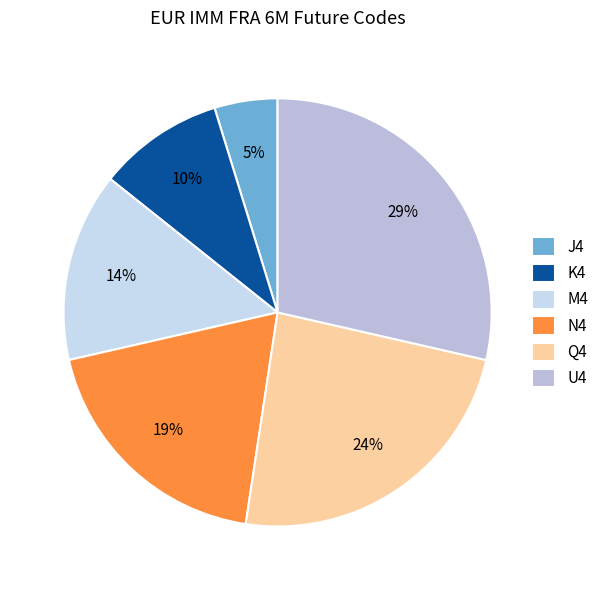

Count the number of slices in the pie.

6